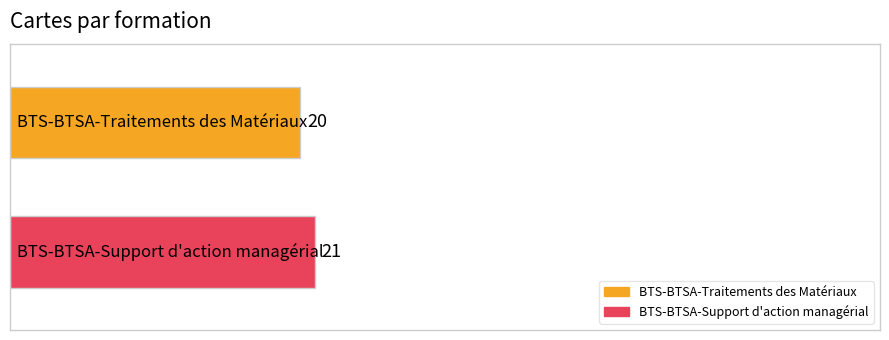

Rank the series by their average value, from highest to lowest.

BTS-BTSA-Support d'action managérial, BTS-BTSA-Traitements des Matériaux